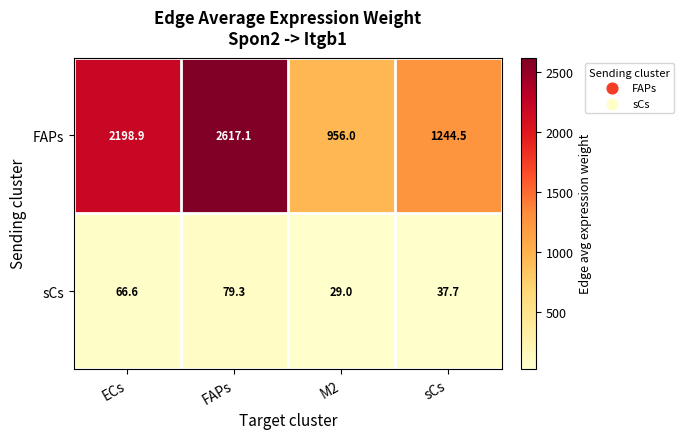

The value of FAPs at M2 is 956.0. True or false?

True